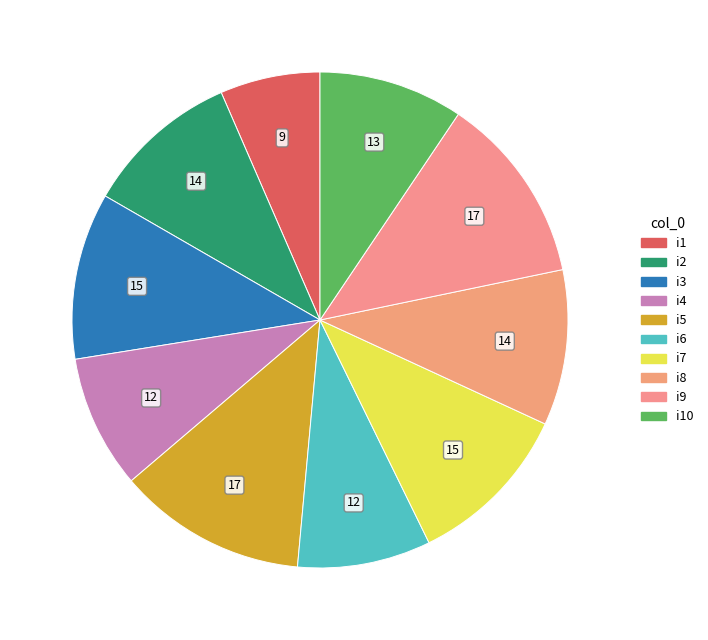

What portion of the pie excludes i4?

91.3%